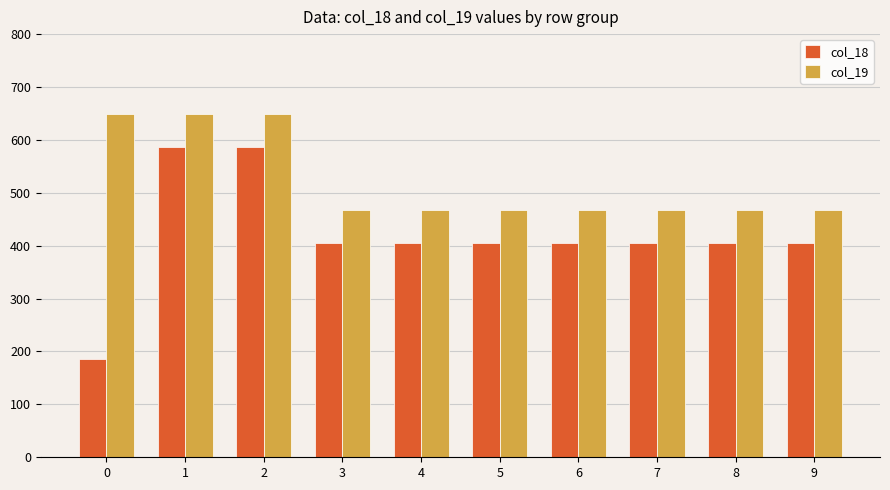

What is the sum of the col_18 values at 8 and 2?

991.7